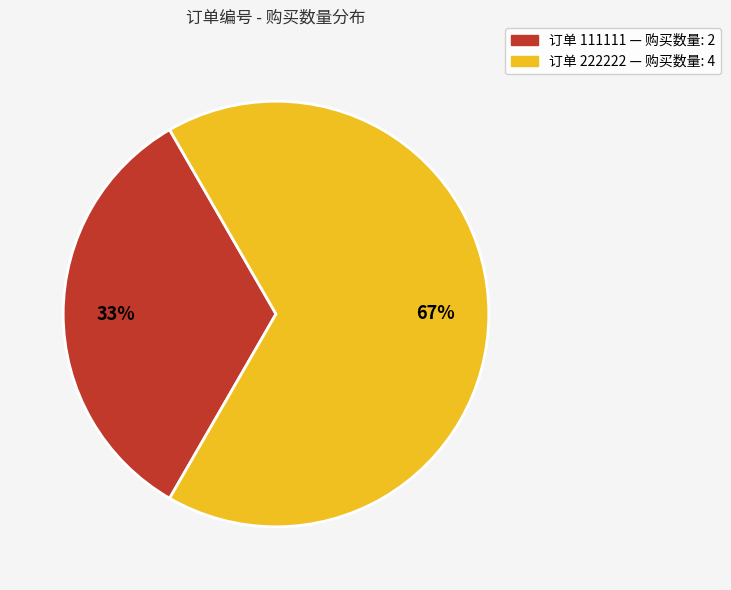

Does any single category account for the majority?

Yes